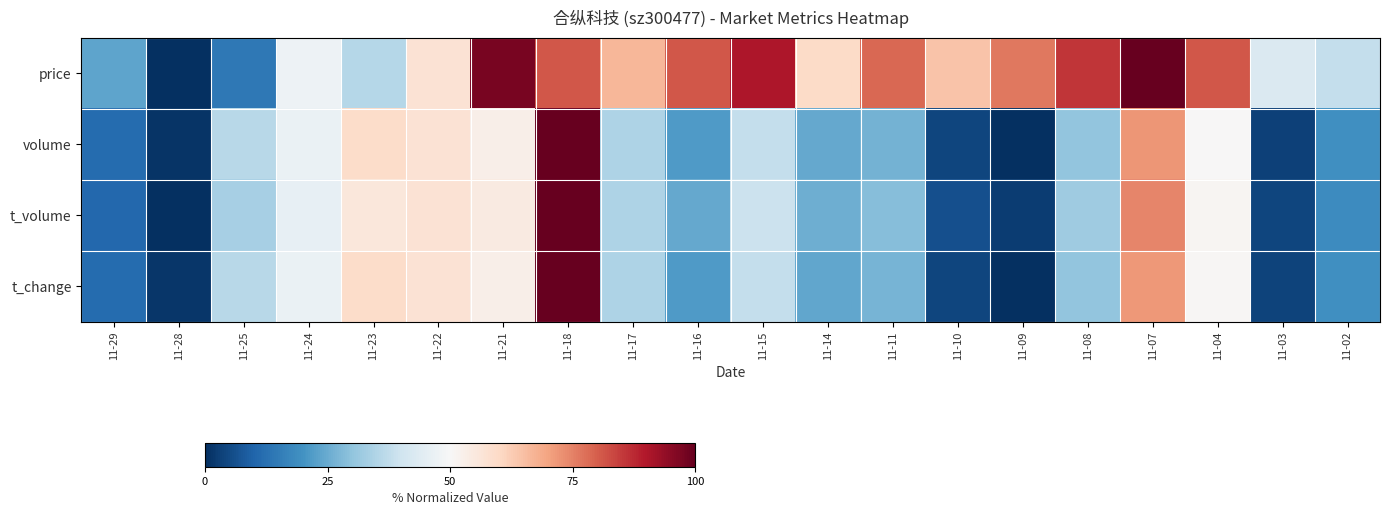

At how many categories does at least one series exceed 50?

14